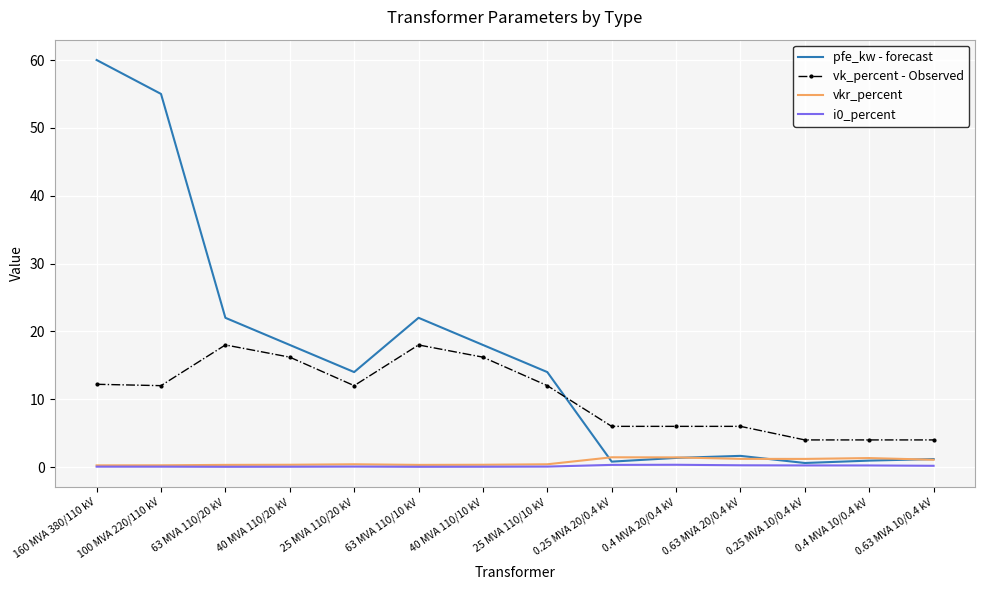

Which series has the widest spread of values?

pfe_kw - forecast